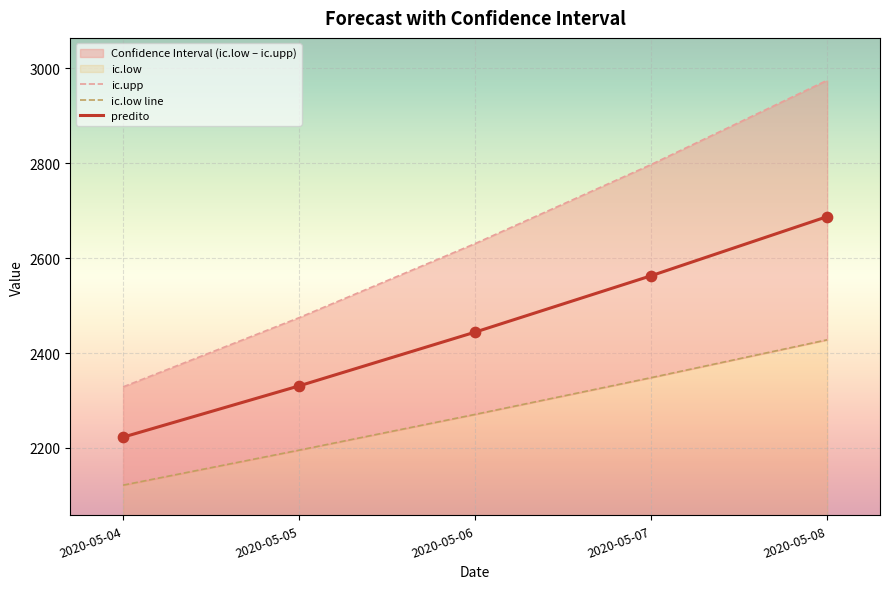

At which category is the sum across all series the highest?

2020-05-08